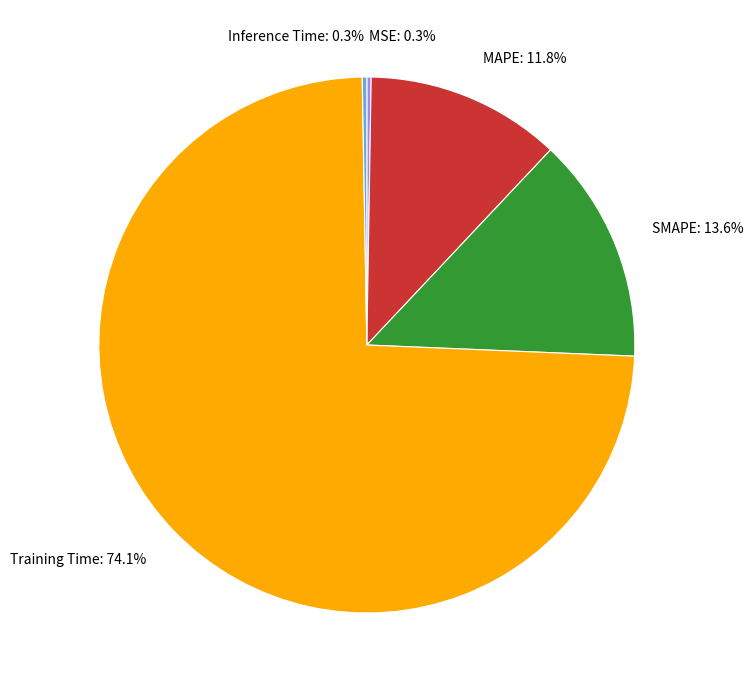

What is the majority slice?

Training Time